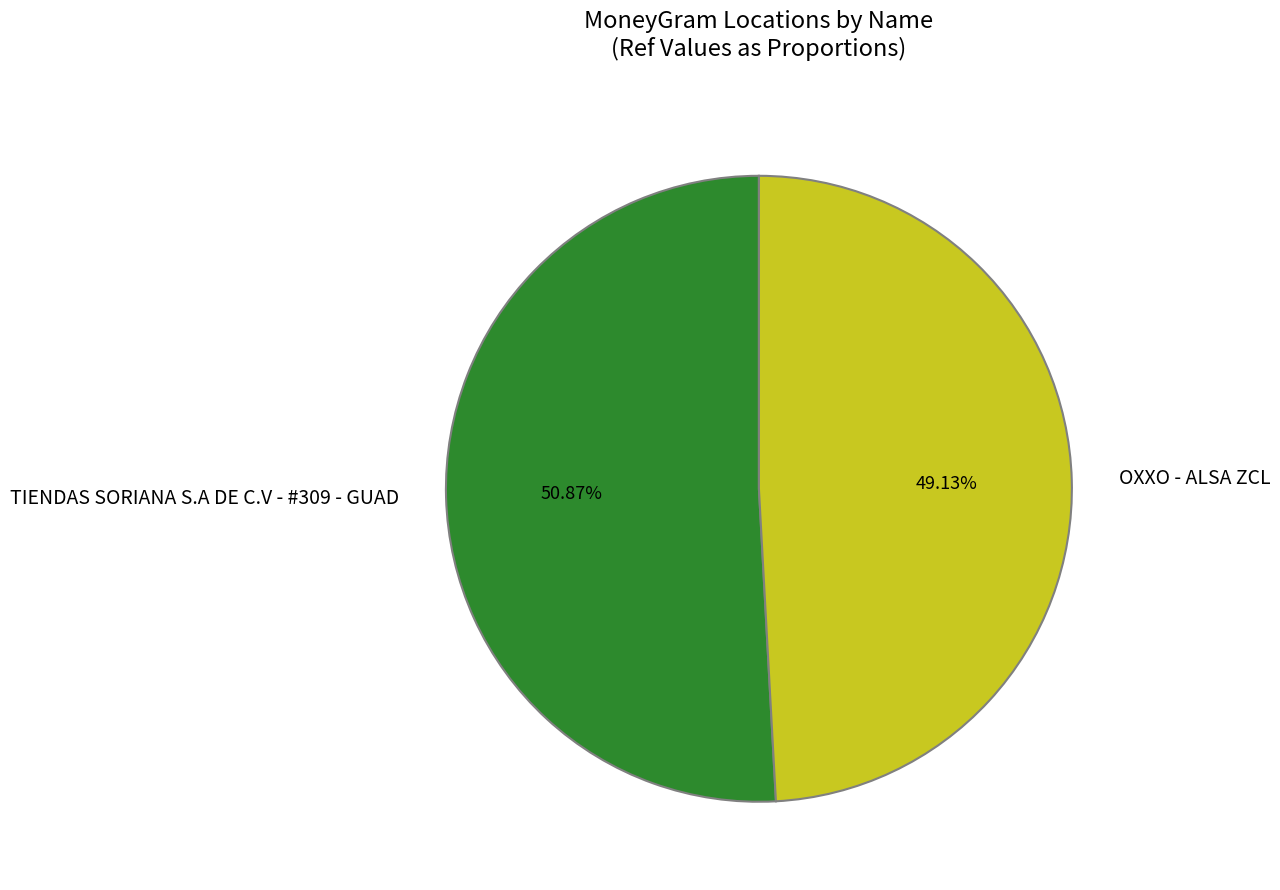

The TIENDAS SORIANA S.A DE C.V - #309 - GUAD slice represents 64% of the pie. True or false?

False